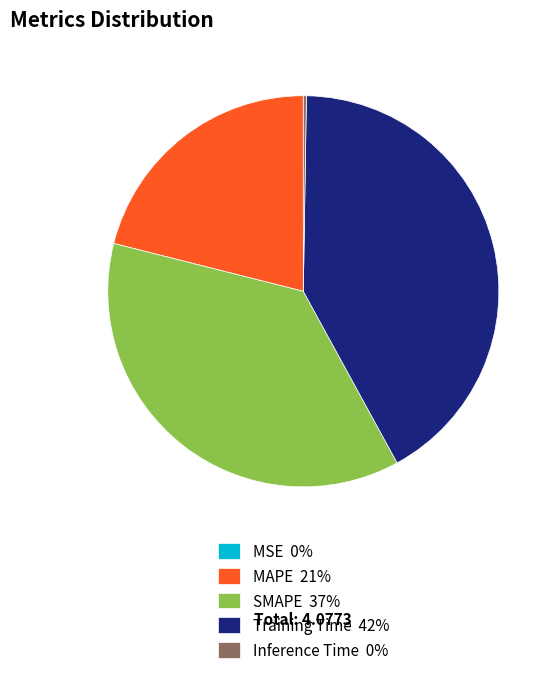

Do Training Time 42% and SMAPE 37% together represent more than half of the pie?

Yes